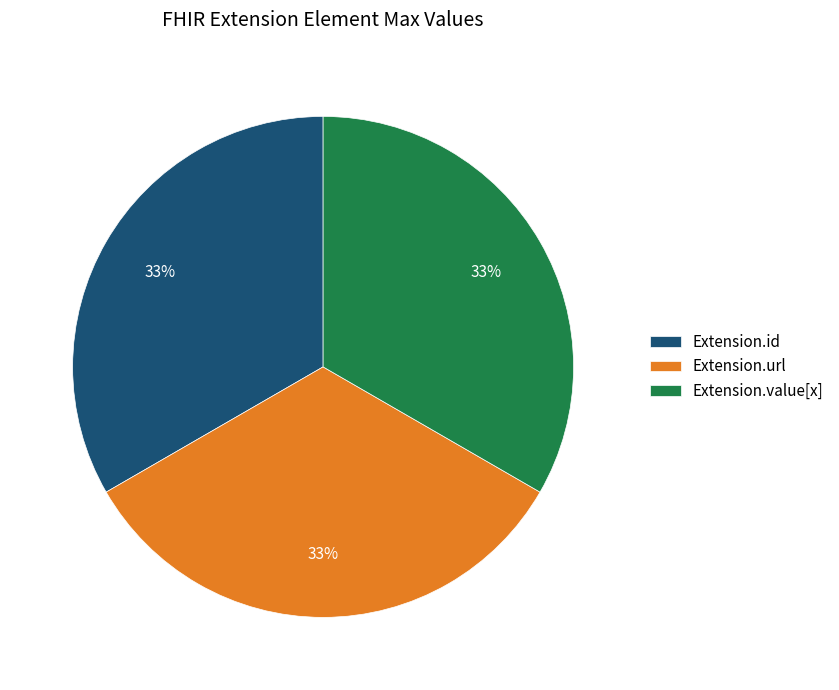

Do Extension.value[x] and Extension.url together represent more than half of the pie?

Yes